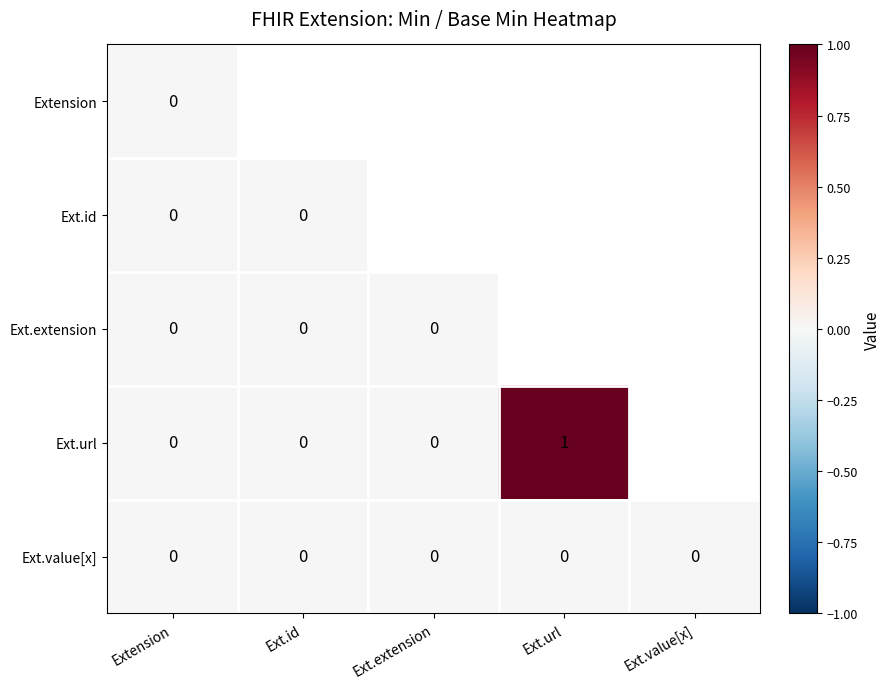

At which category does the chart reach its peak across all series?

Ext.url